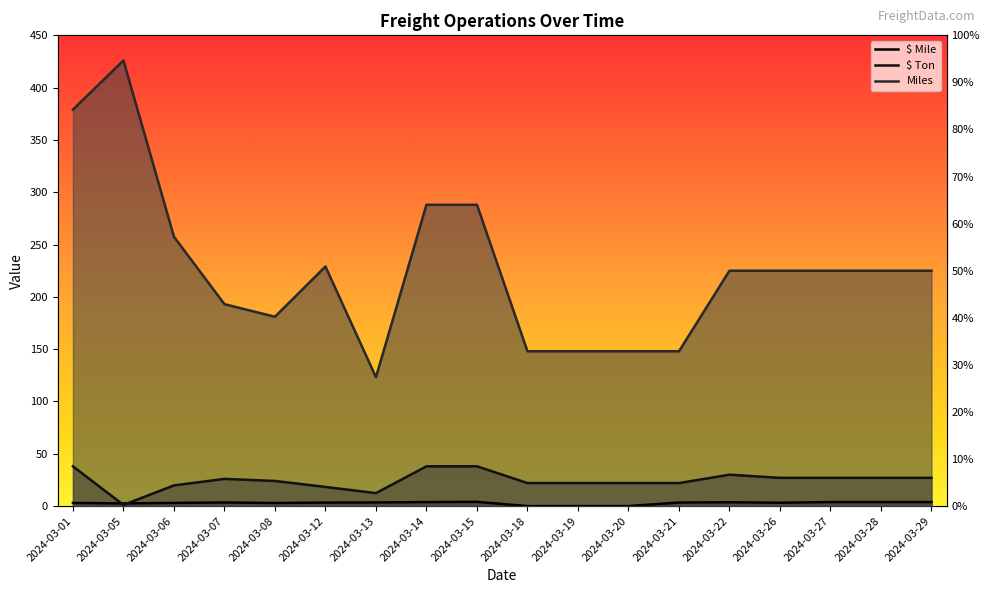

What is the difference between the $ Ton values at 2024-03-20 and 2024-03-28?

5.0